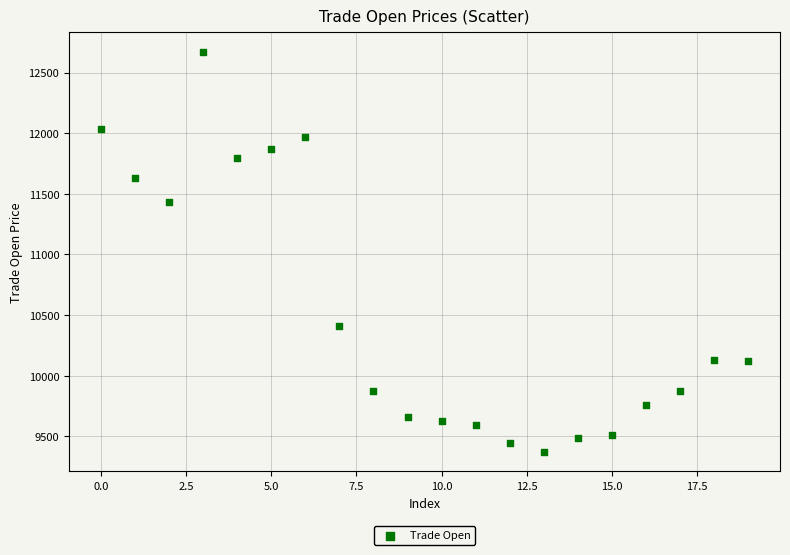

What Y value in the scatter plot is closest to 11021?

11428.9